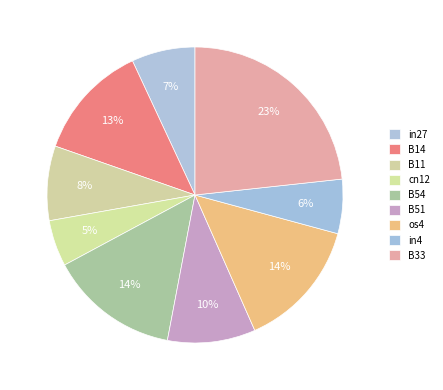

To the nearest percent, what percentage of the pie is B33?

23%